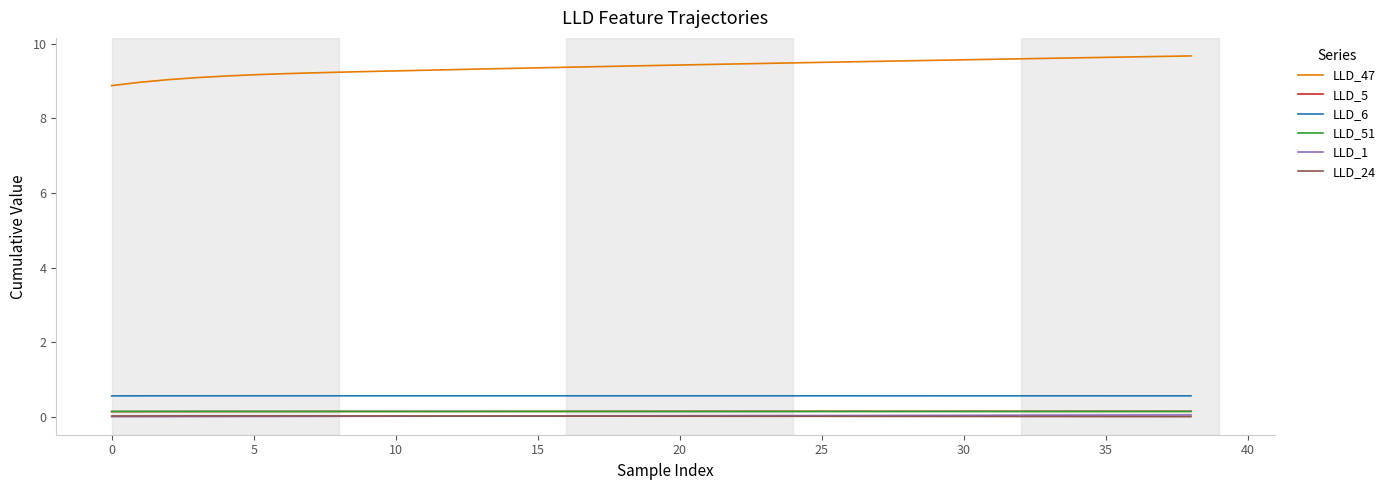

What are all the series names shown in the legend?

LLD_47, LLD_5, LLD_6, LLD_51, LLD_1, LLD_24